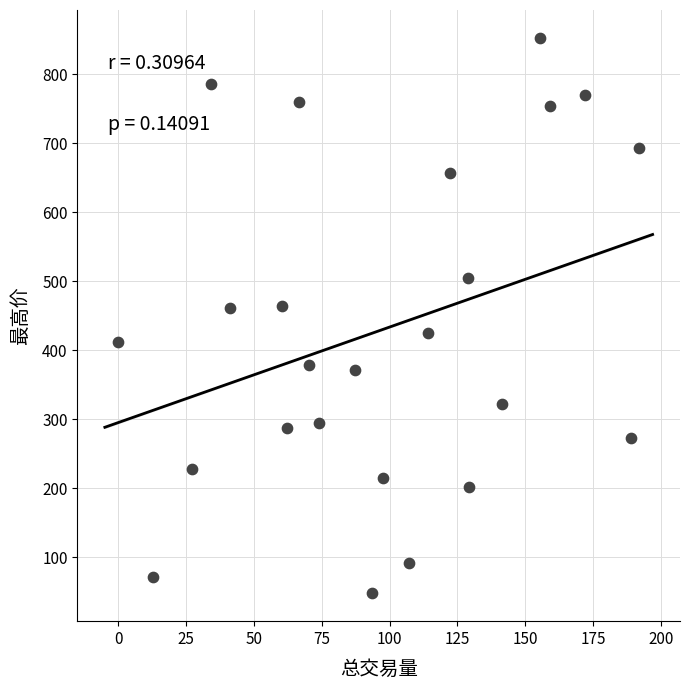

What is the range of X values (max minus min)?

191.9